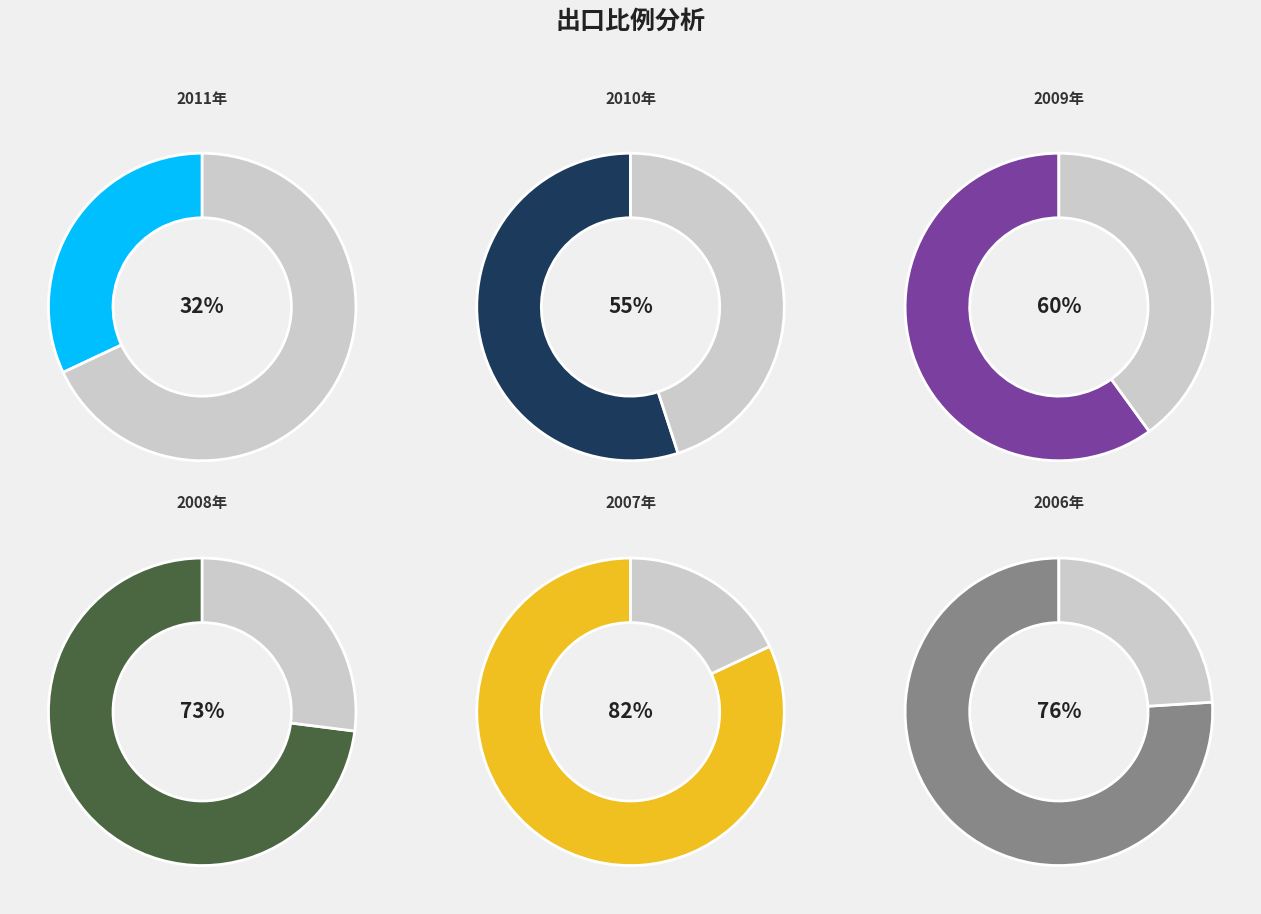

Count the number of slices in the pie.

6